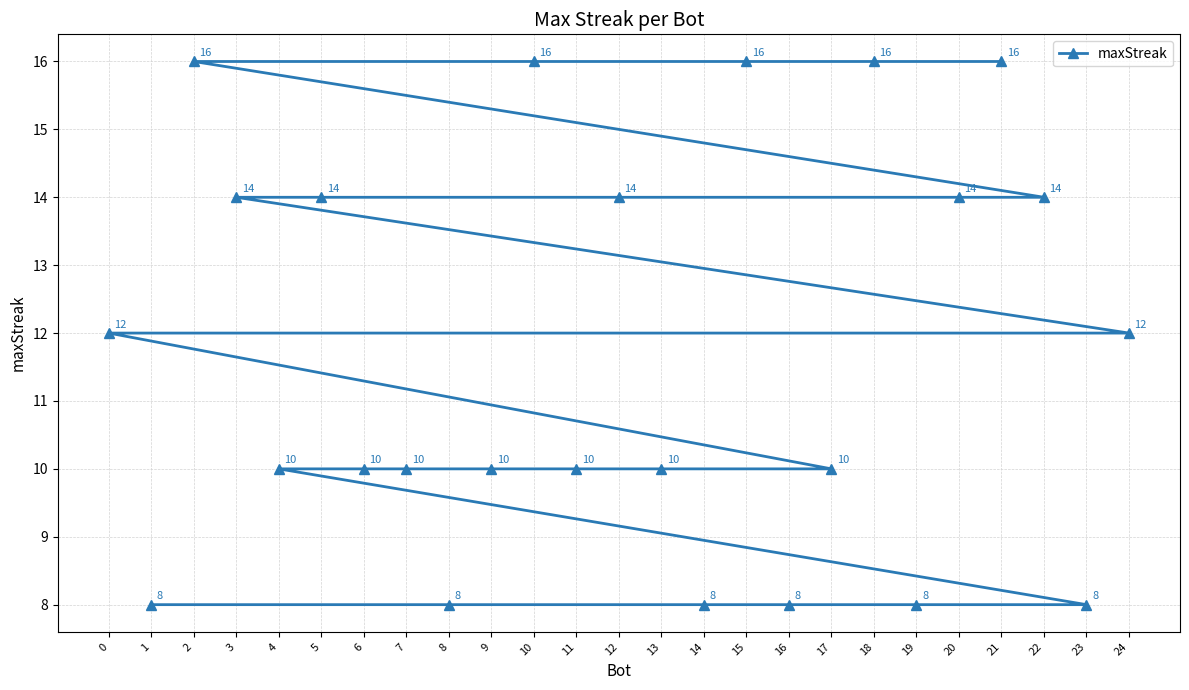

True or false: there are more than 2 points higher than both neighbors.

False